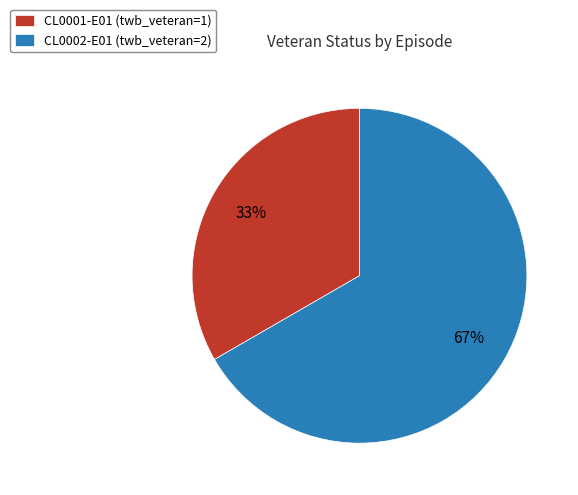

How many slices are in this pie chart?

2